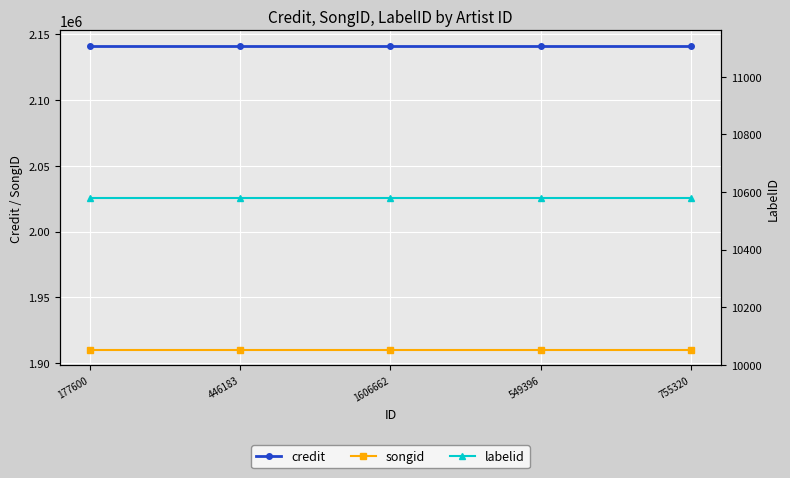

True or false: credit and songid cross at least once.

False